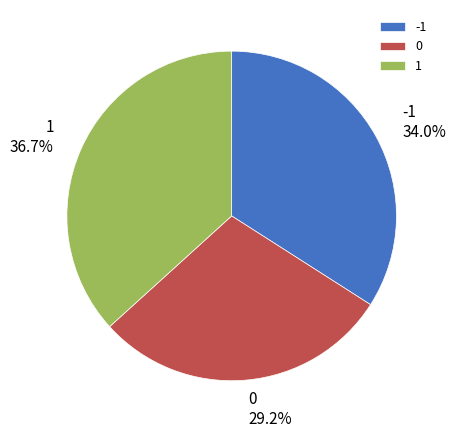

Does any single category account for the majority?

No